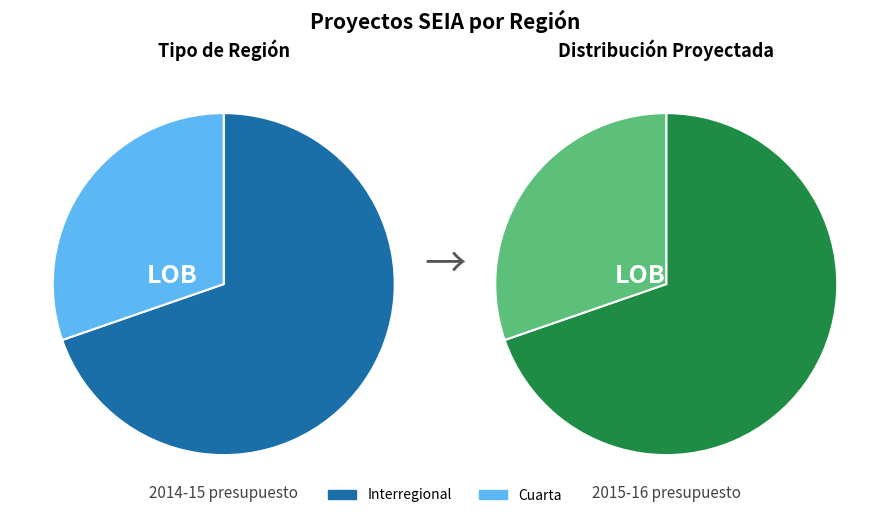

To the nearest percent, what is the combined percentage of Cuarta and Interregional?

100%